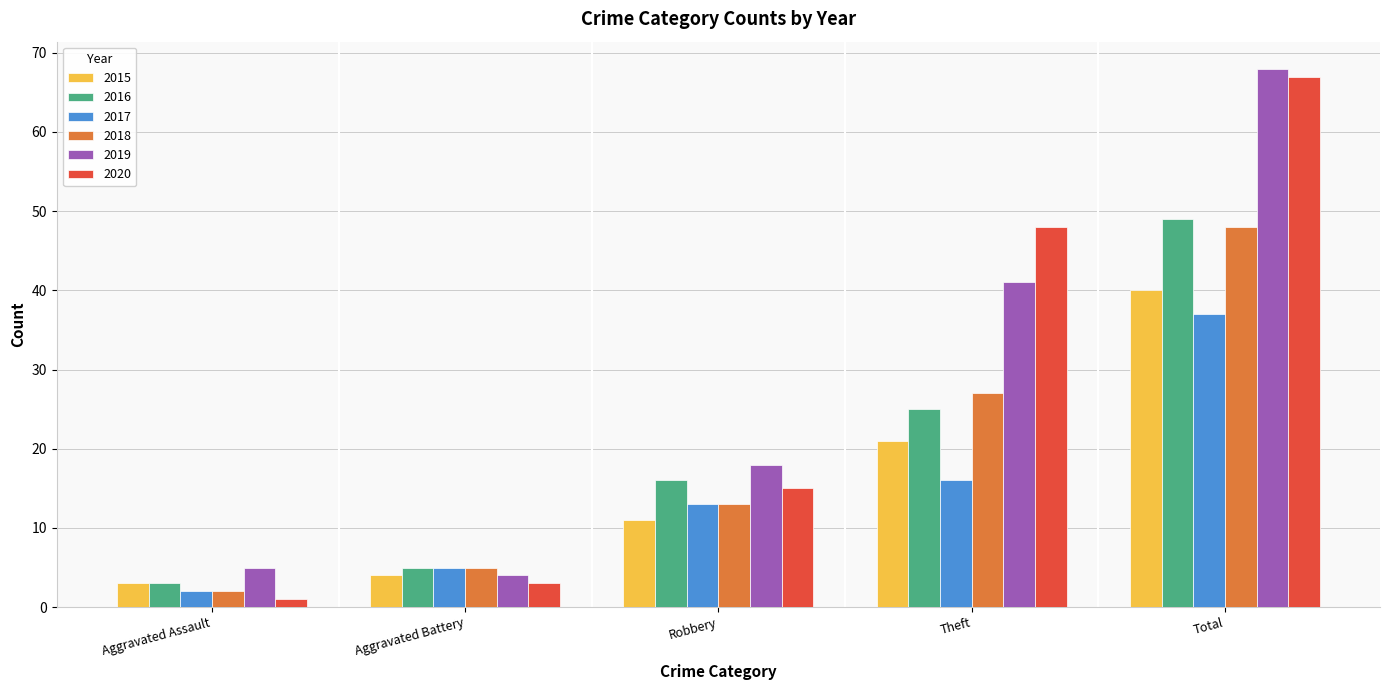

Is it true that 2018 equals 27 at Theft?

True